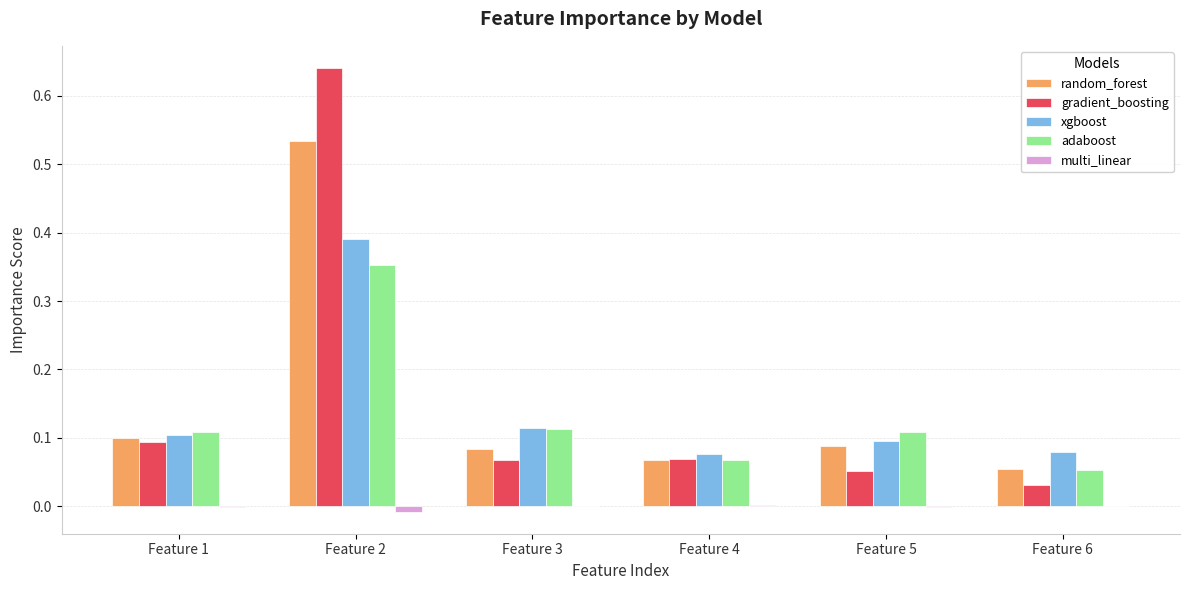

Is the value of adaboost at Feature 6 greater than the value of random_forest at Feature 4?

No